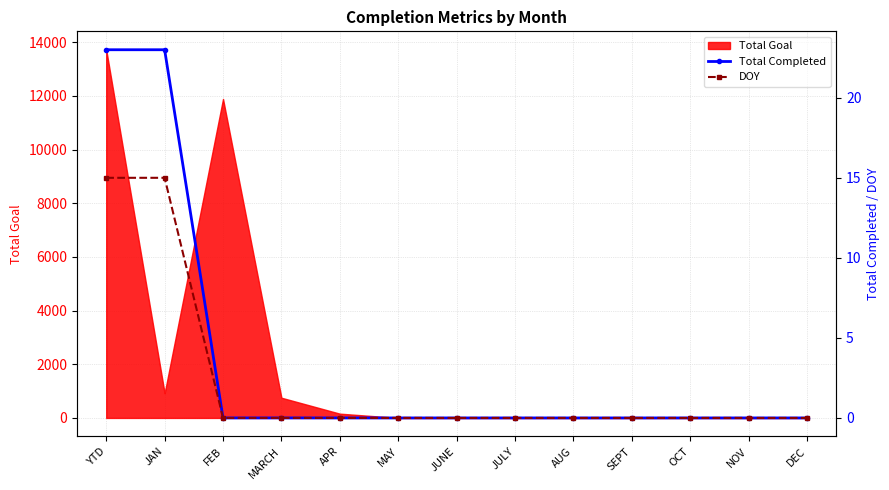

How many lines are shown in the chart?

2